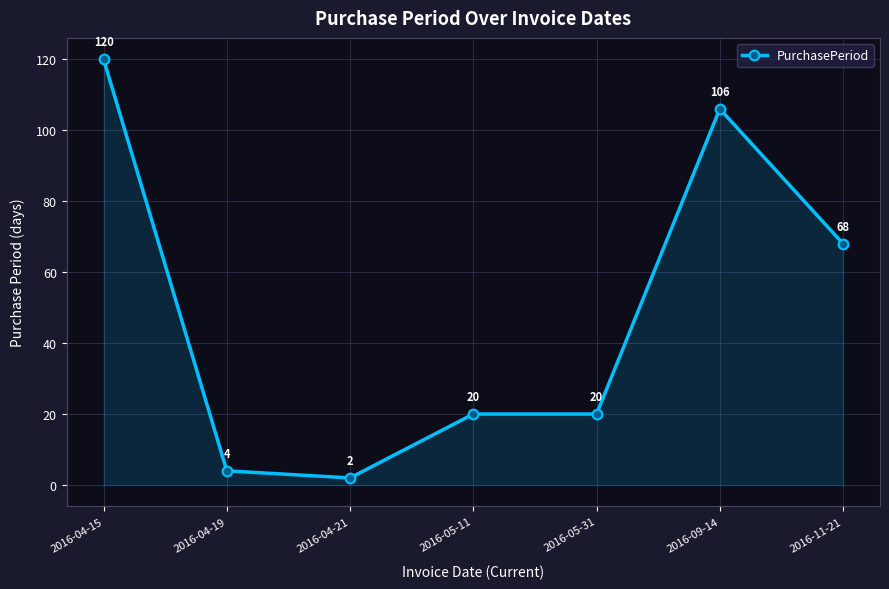

At which category does the data reach its first local valley?

2016-04-21